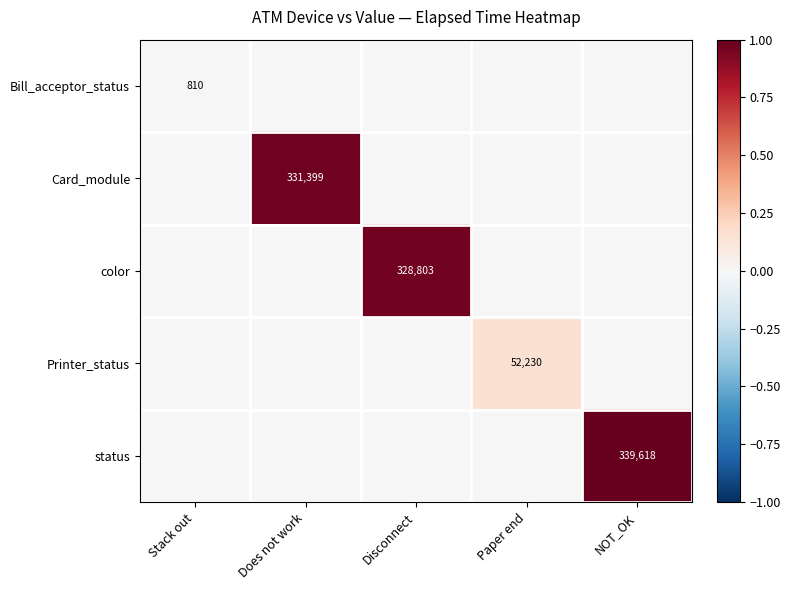

Is it true that status equals 339618 at NOT_OK?

True